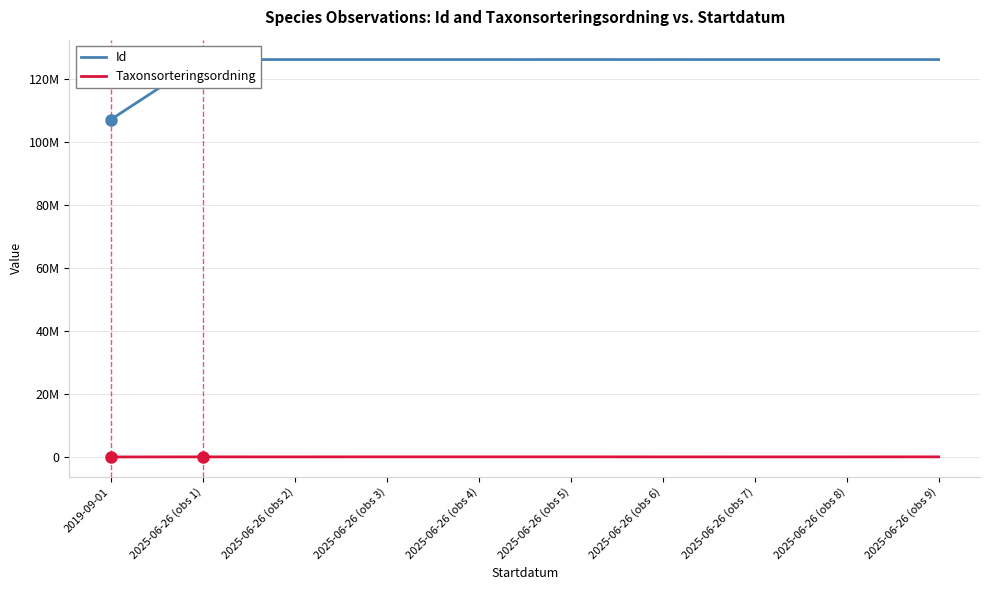

Read the Id value at 2025-06-26 (obs 5).

126223209